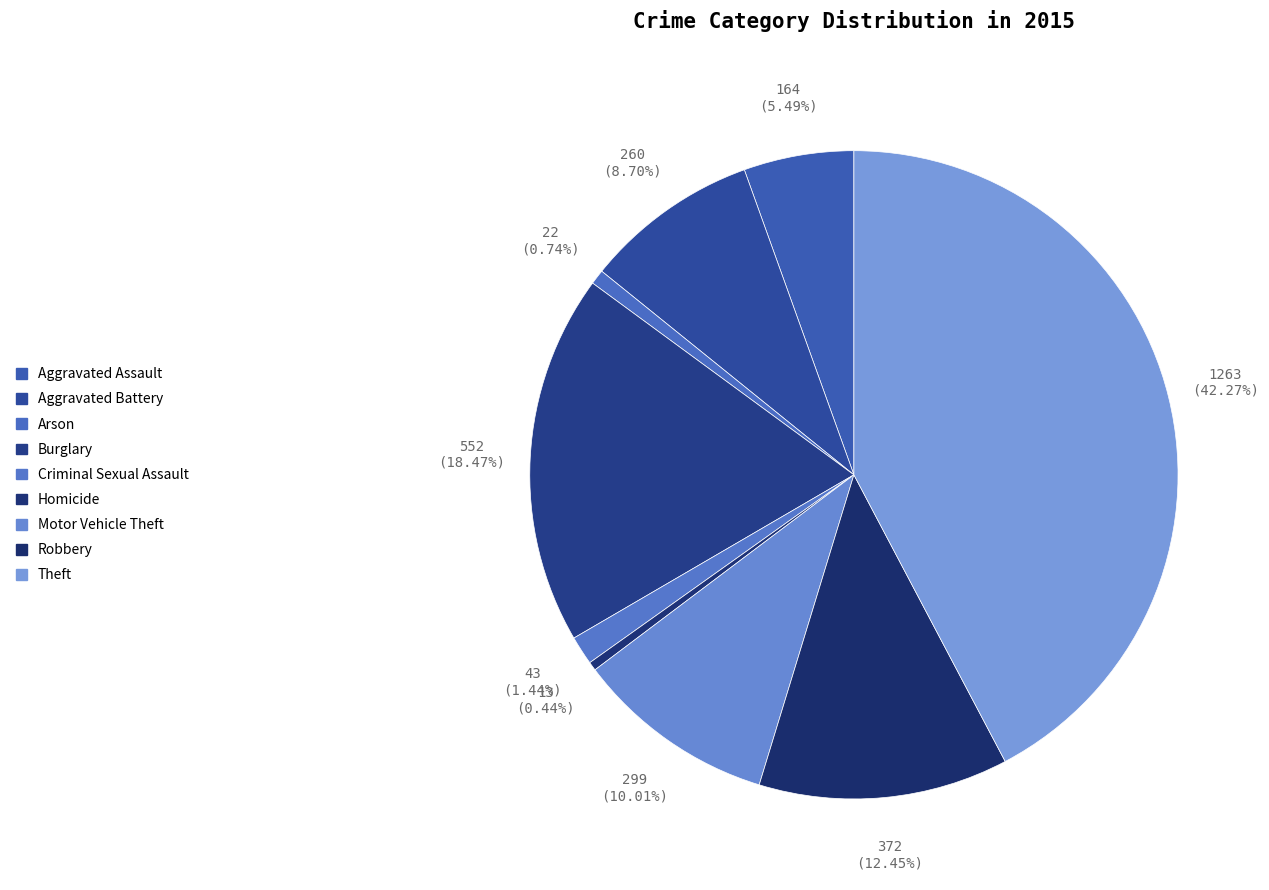

Which category has the biggest portion of the pie?

Theft